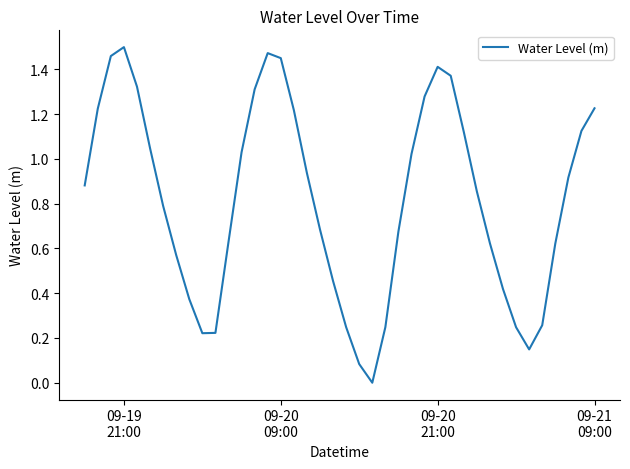

Reading left to right, what are all the values shown in this chart?

0.9	1.2	1.5	1.5	1.3	1.0	0.8	0.6	0.4	0.2	0.2	0.6	1.0	1.3	1.5	1.4	1.2	0.9	0.7	0.5	0.2	0.1	0.0	0.2	0.7	1.0	1.3	1.4	1.4	1.1	0.9	0.6	0.4	0.2	0.1	0.3	0.6	0.9	1.1	1.2